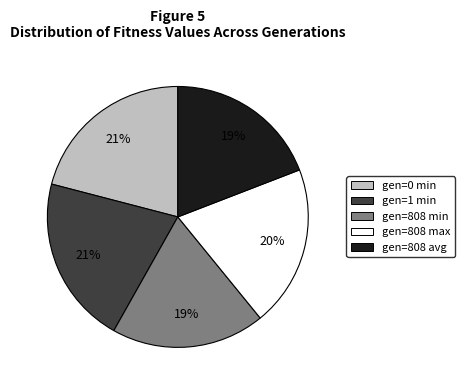

Is it true that gen=808 avg is 12% of the pie?

False